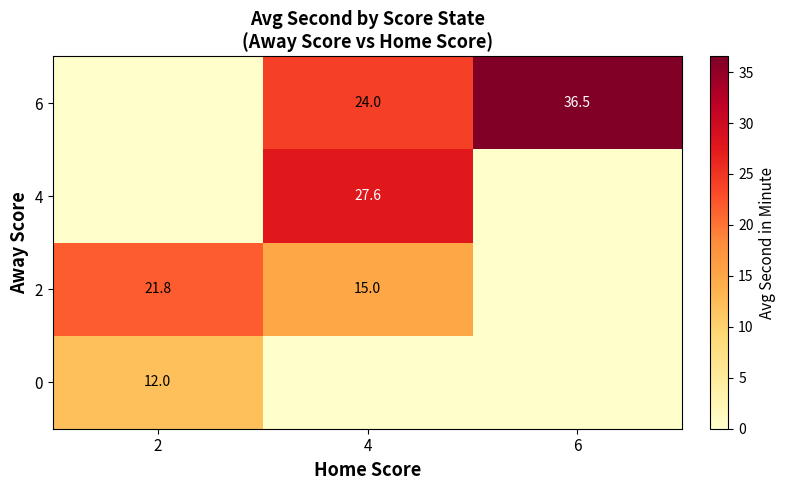

True or false: 2 has a value of 15.0 at 4.

True